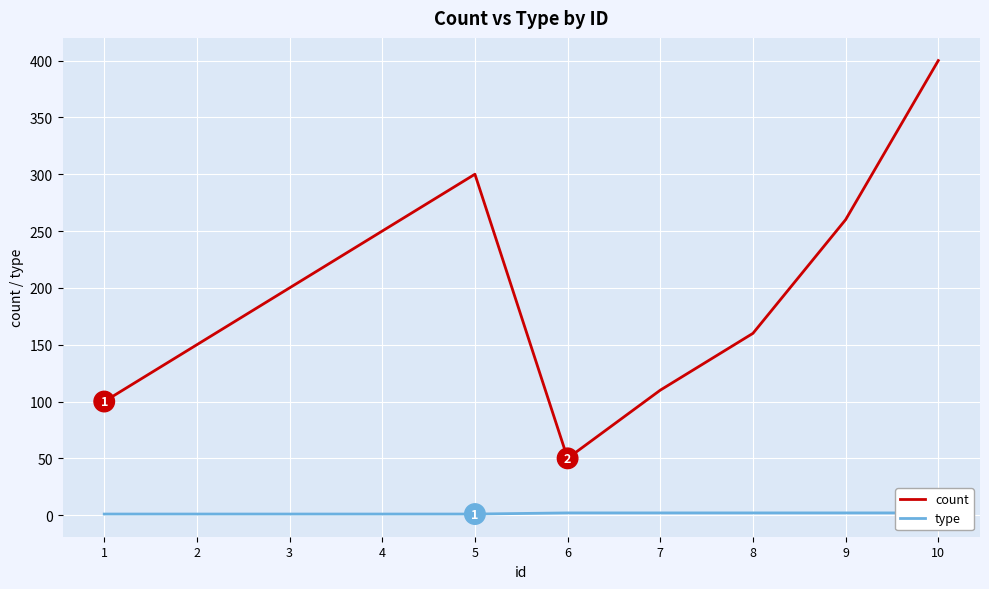

What is the sum of all count values?

1980